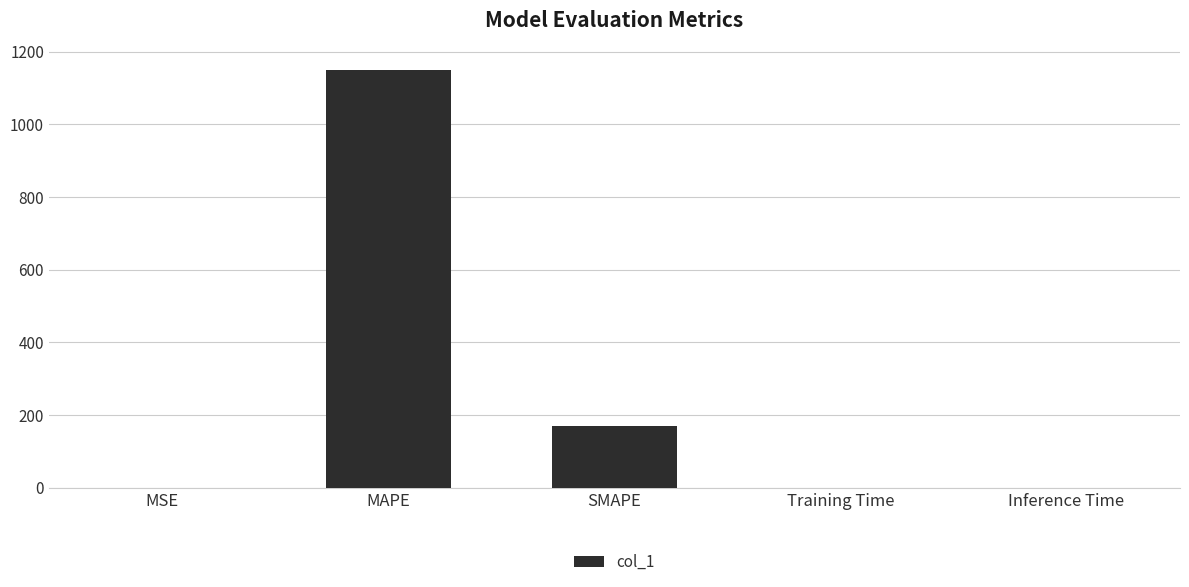

Which has a higher value, MAPE or Training Time?

MAPE